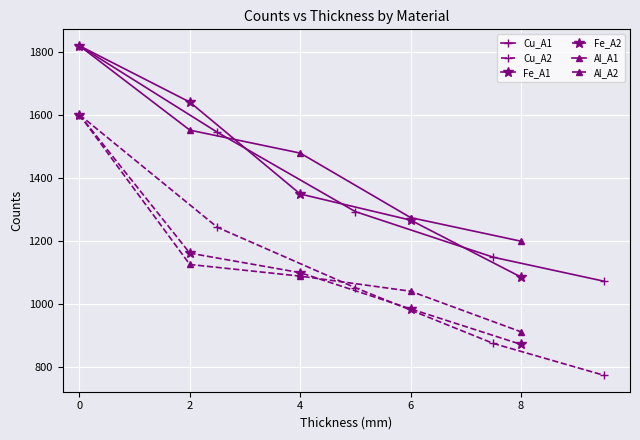

Read the Al_A1 value at 6.

1275